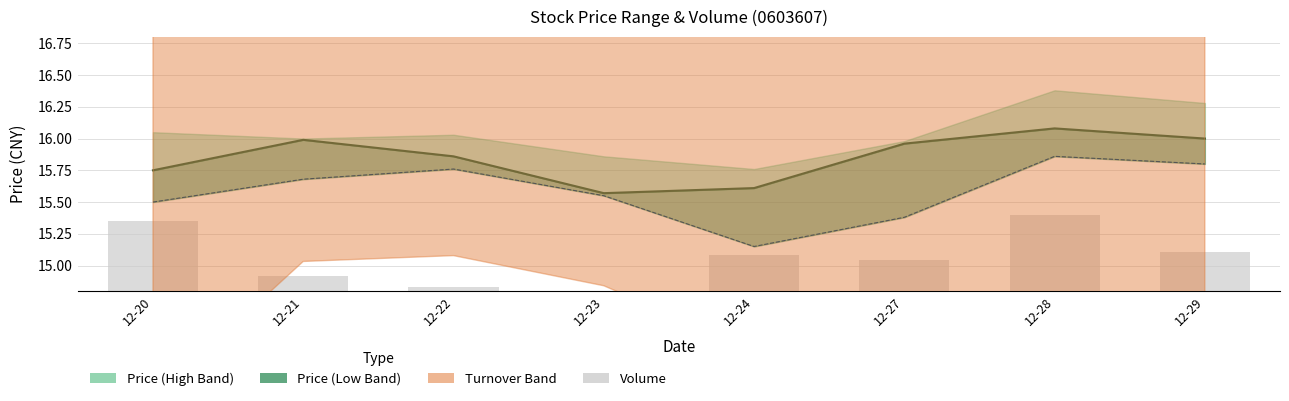

The value of Price at 12-23 is 15.6. True or false?

True